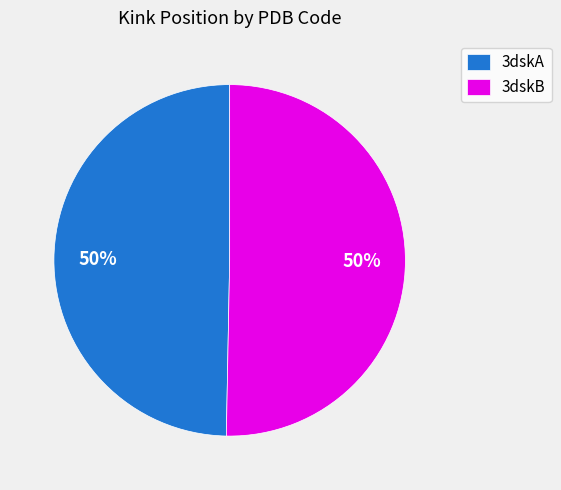

Is it true that 3dskA is 50% of the pie?

True